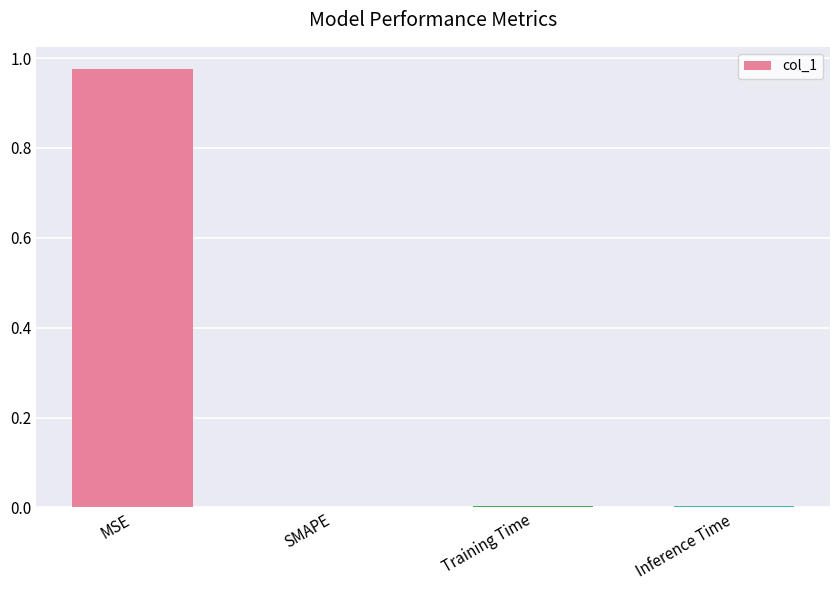

At which category does the chart reach its peak across all series?

MSE